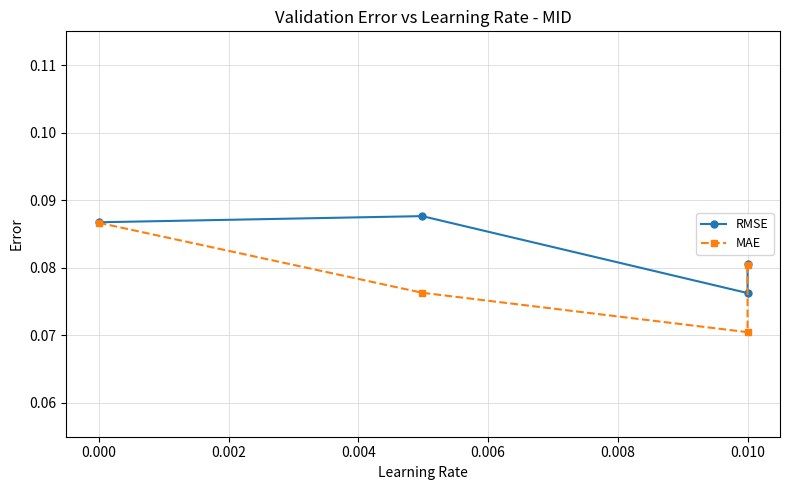

How many lines are shown in the chart?

2